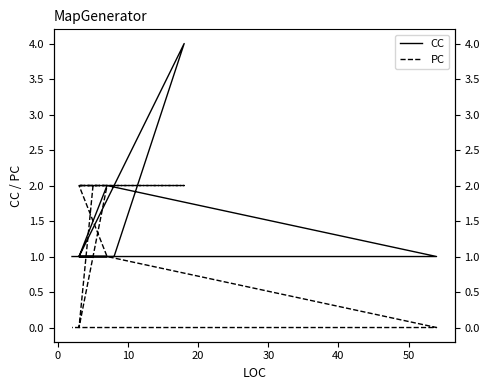

How many data points in CC are above 1?

2